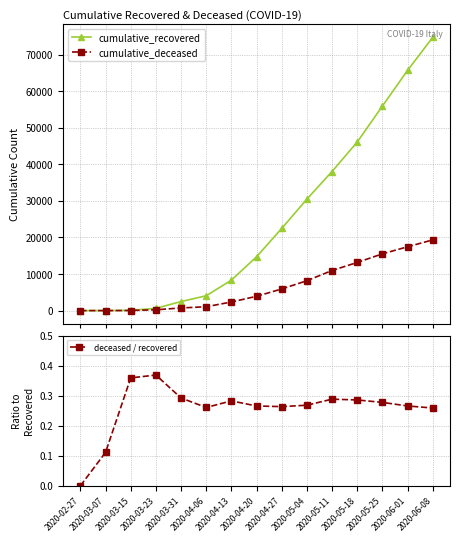

How many lines are shown in the chart?

3